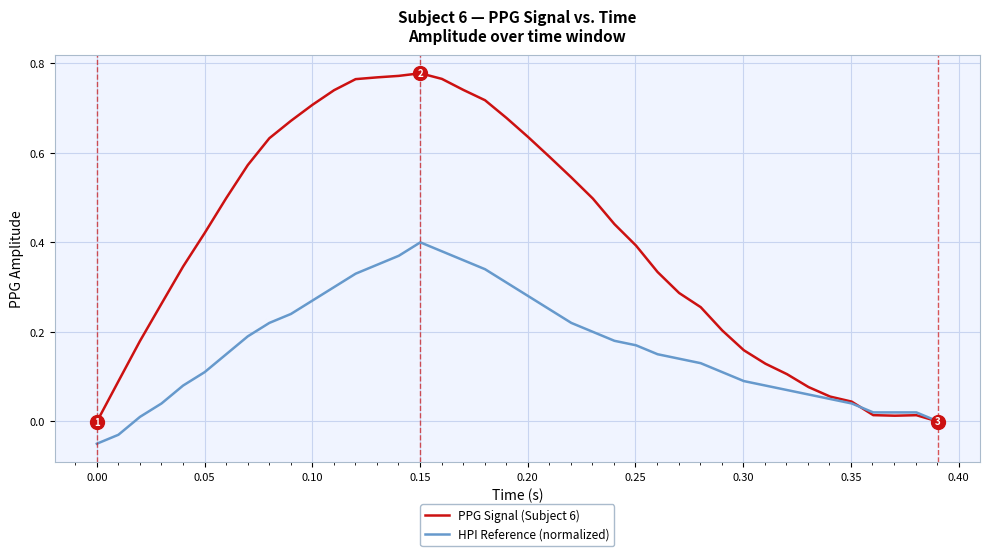

What are all the series names shown in the legend?

PPG Signal (Subject 6), HPI Reference (normalized)